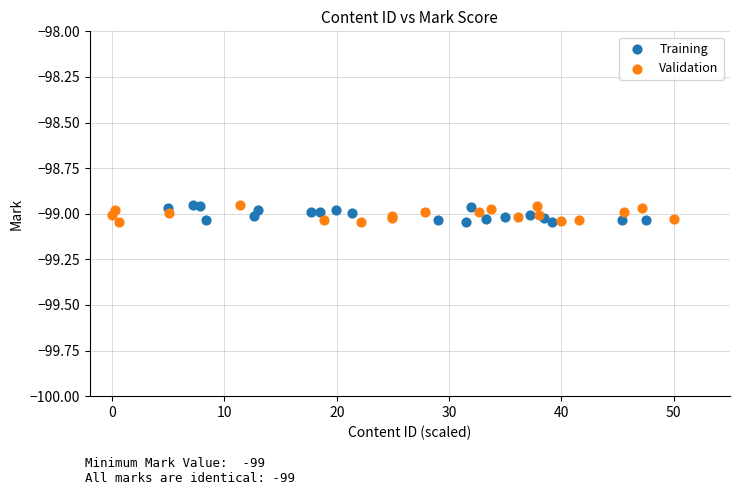

What are all the series names shown in the legend?

Training, Validation